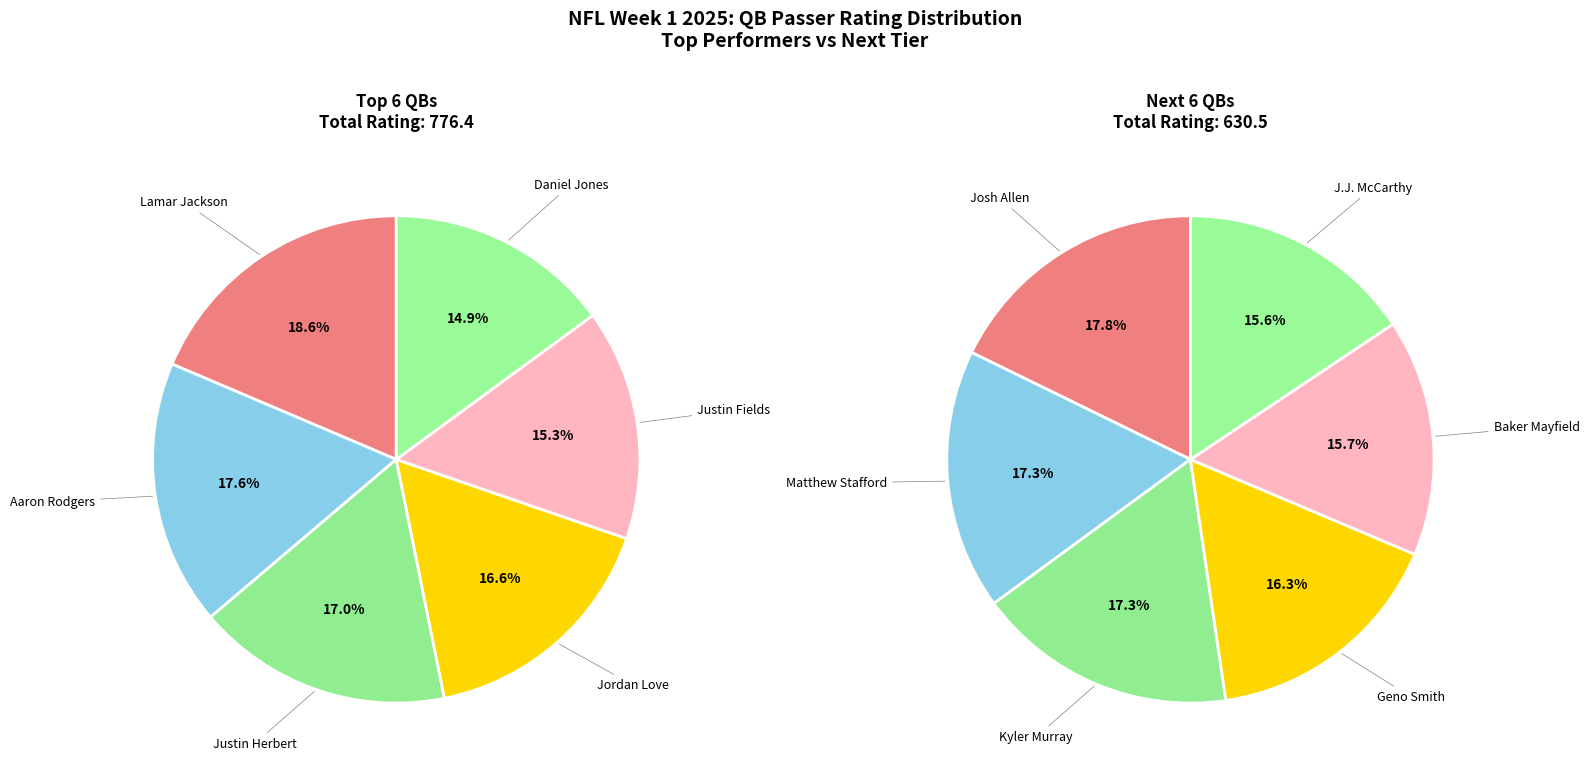

How many segments does this pie chart have?

12